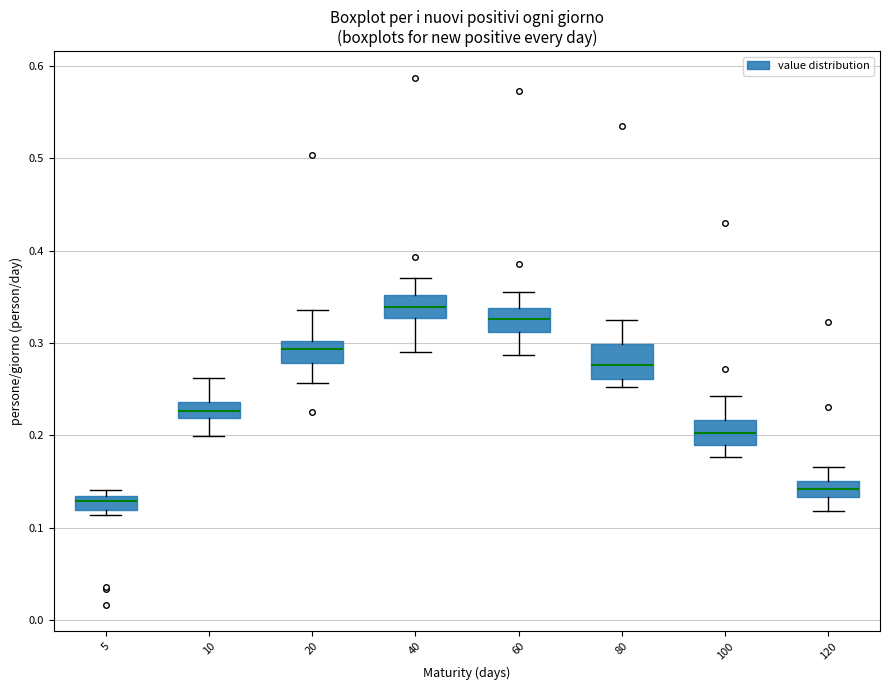

Which box is the tallest, from its lower edge to its upper edge?

80